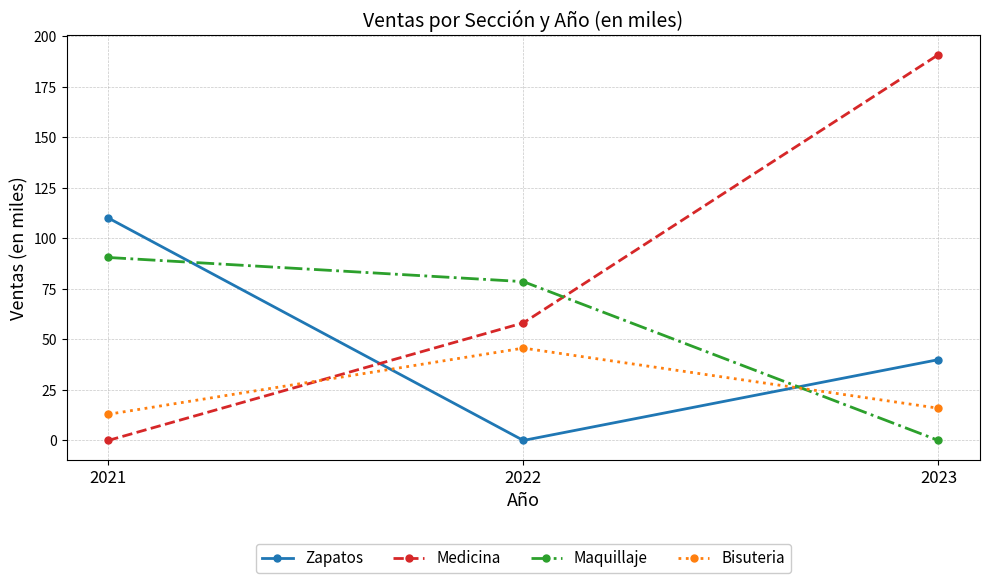

How many lines are shown in the chart?

4